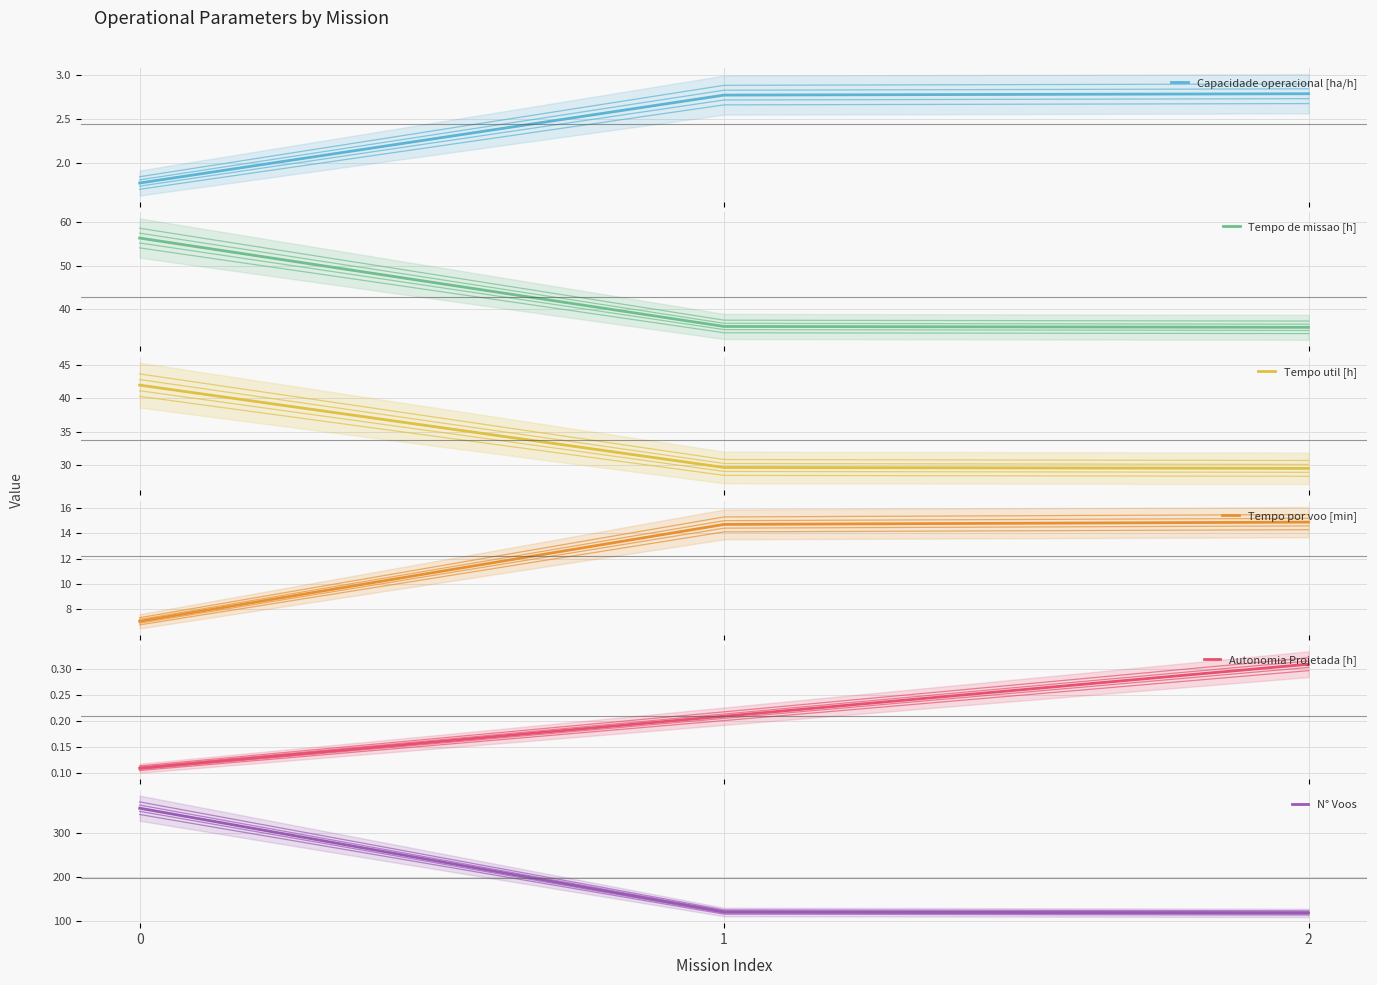

What is the value of the Autonomia Projetada [h] point at the 1st from the left?

0.1